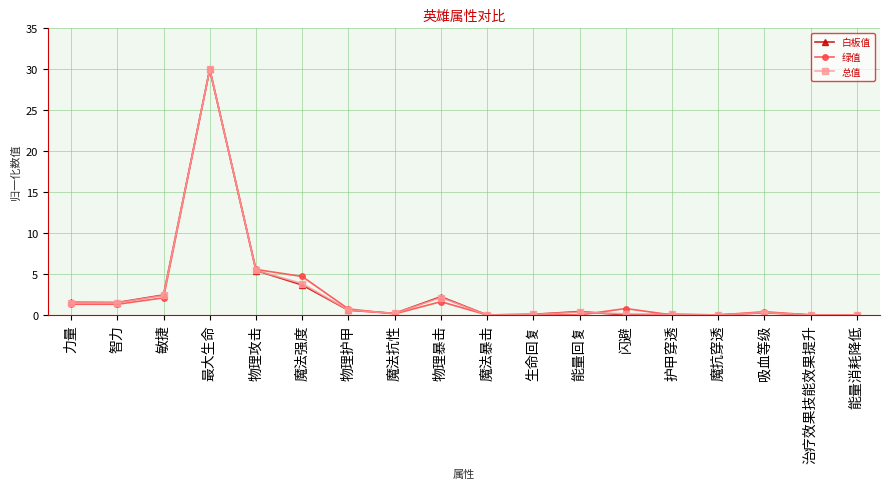

How many data points does each series have?

18